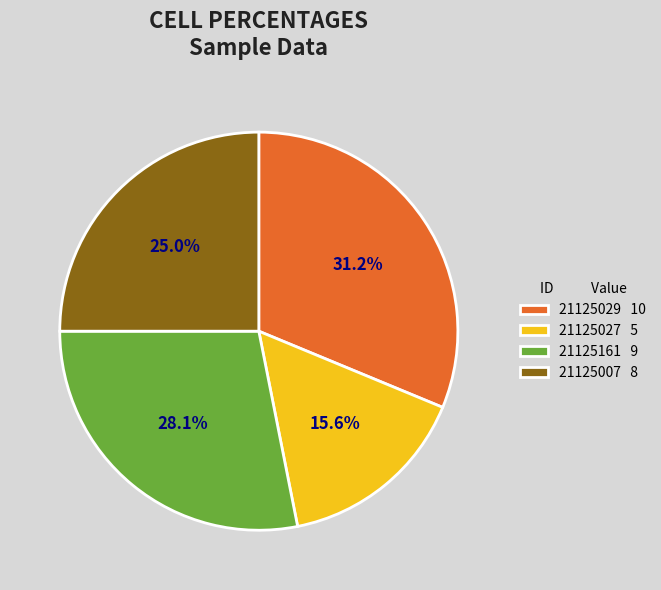

Count the number of slices in the pie.

4